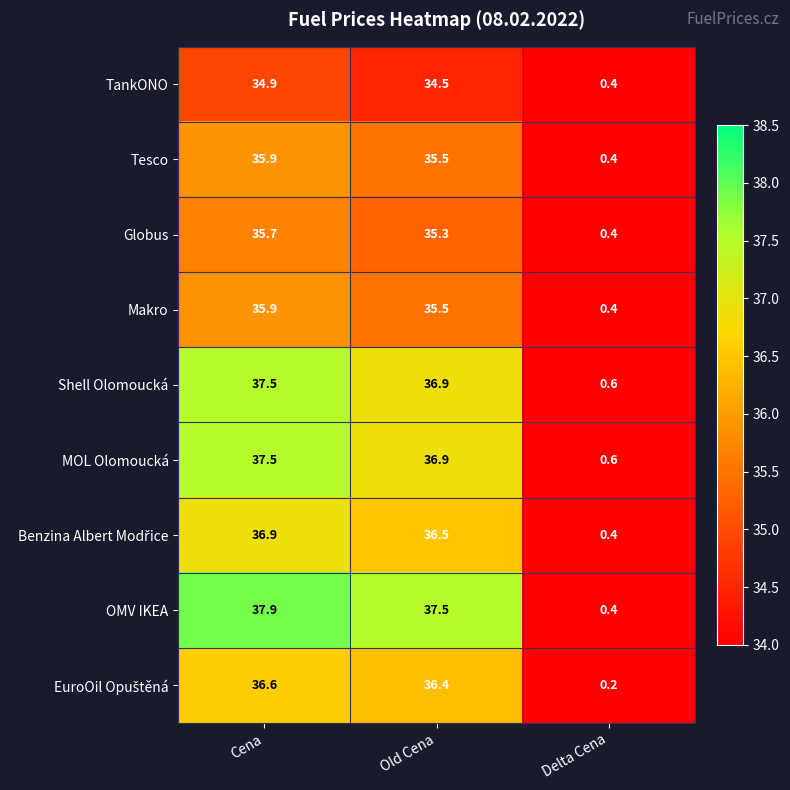

What is the maximum value shown in the chart?

37.9